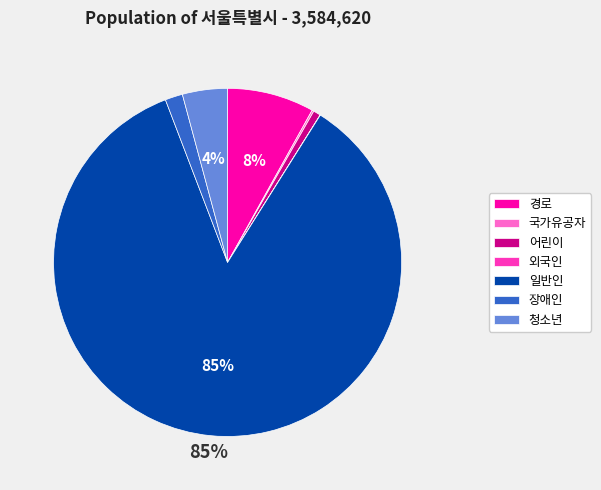

The 어린이 slice represents 11% of the pie. True or false?

False